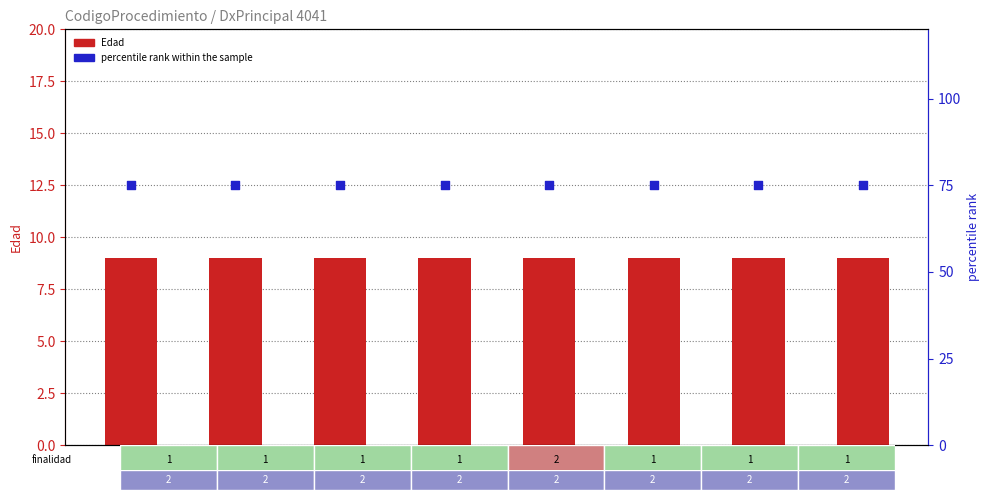

What are all the series names shown in the legend?

Edad, percentile rank within the sample